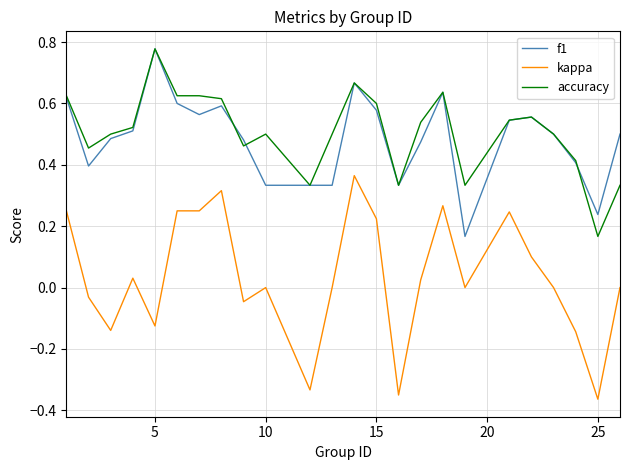

True or false: accuracy and kappa cross at least once.

False